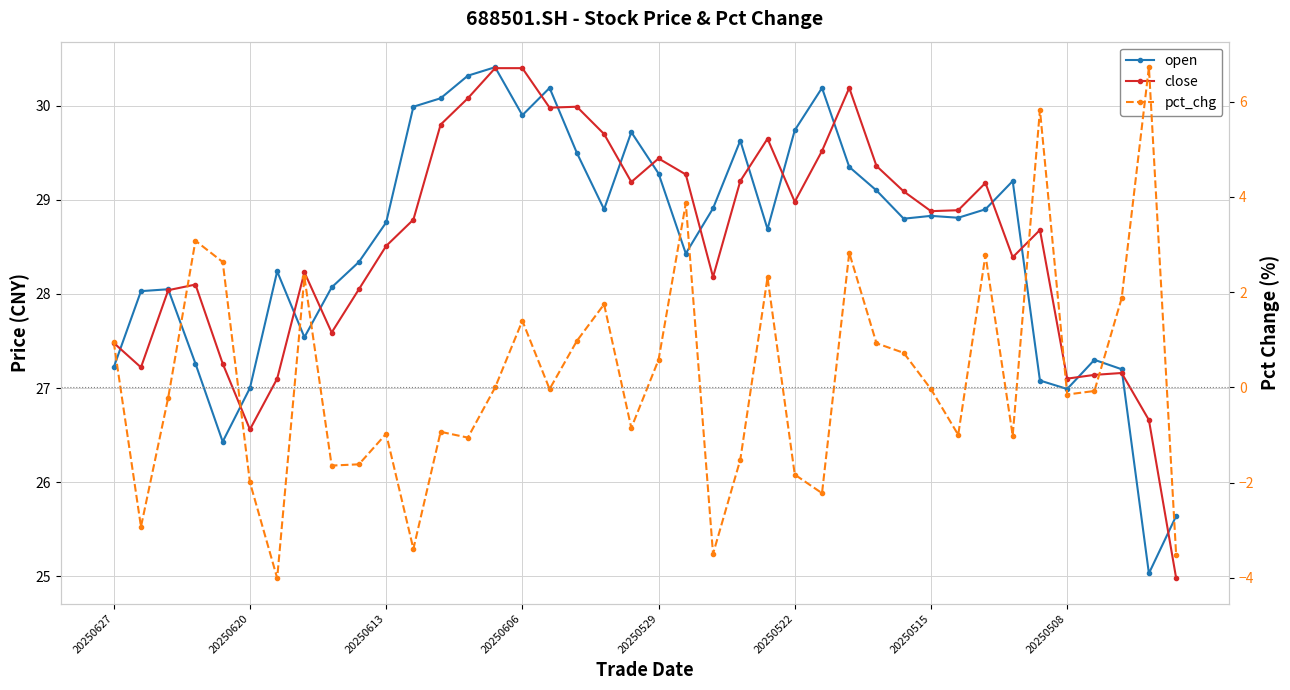

What is the maximum value shown in the chart?

30.4